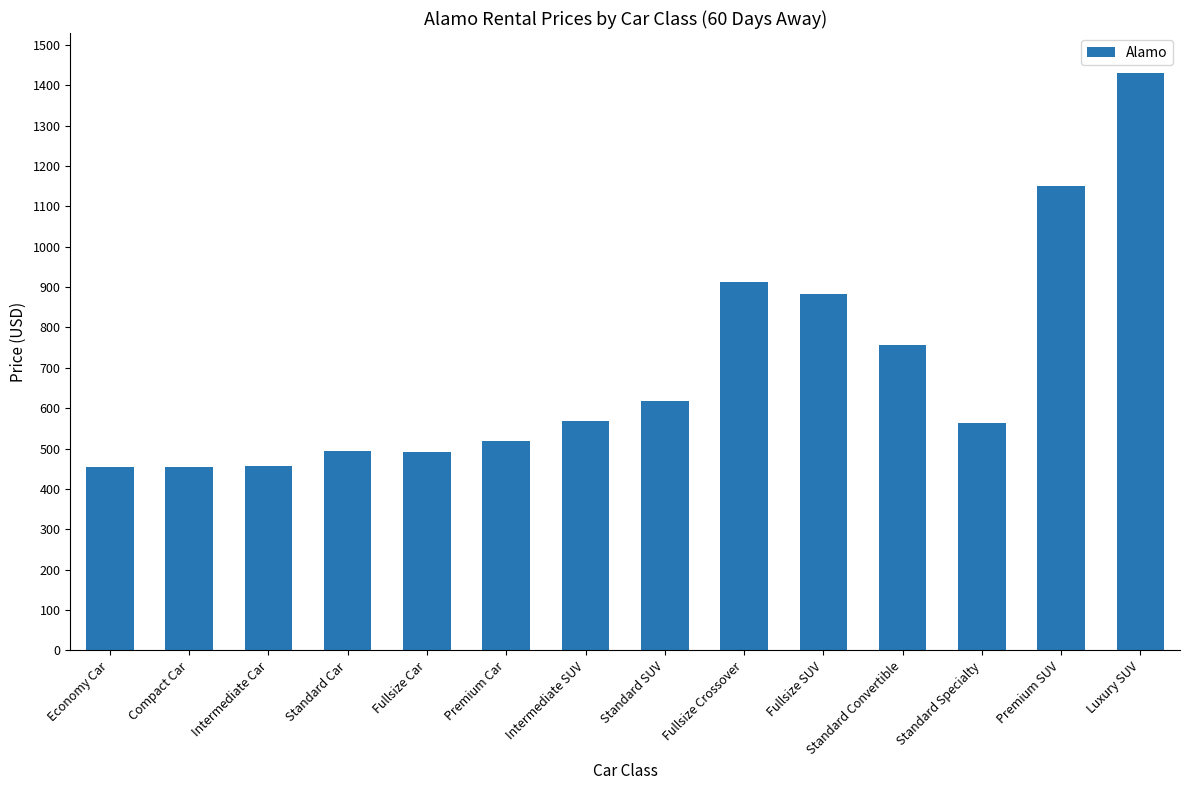

What value does the data have at Economy Car?

454